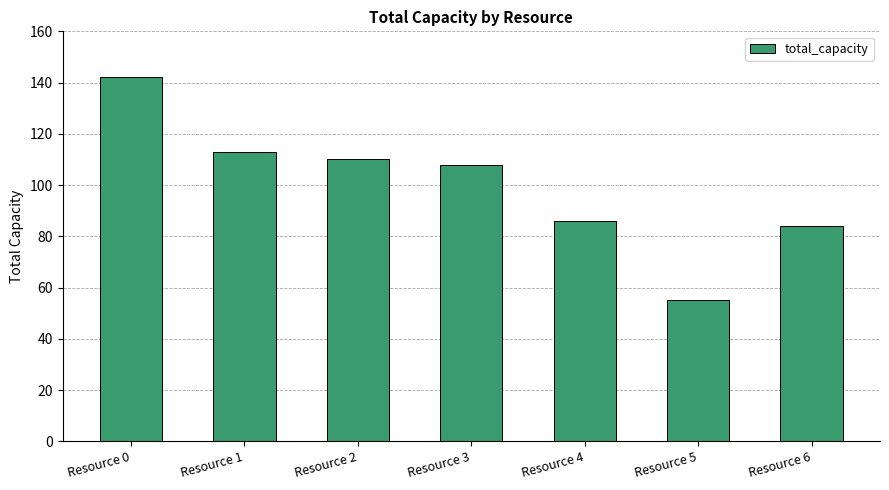

The value at Resource 2 is 47. True or false?

False